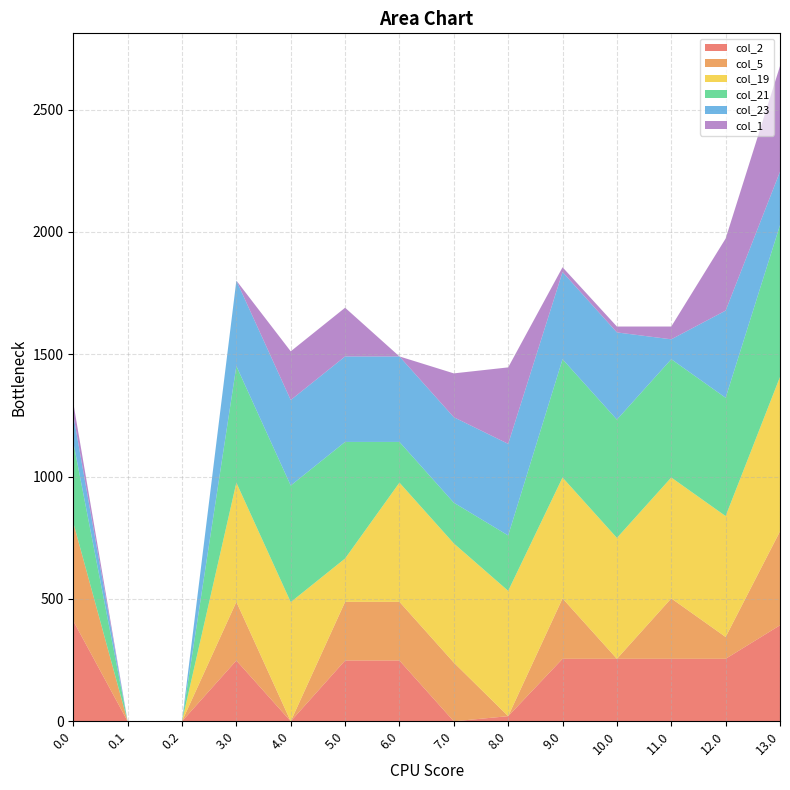

Reading left to right, transcribe all the data shown in this chart.

col_2: 410.3	0.0	0.0	248.3	0.0	248.3	248.3	0.0	21.0	255.3	255.3	255.3	255.3	392.3
col_5: 401.8	0.0	0.0	239.8	0.0	239.8	239.8	239.8	0.0	246.8	0.0	246.8	89.2	383.8
col_19: 0.0	0.0	0.0	487.1	487.1	177.1	487.1	487.1	512.1	494.1	494.1	494.1	494.1	631.1
col_21: 328.4	0.0	0.0	476.4	476.4	476.4	166.4	166.4	226.4	483.4	483.4	483.4	483.4	620.4
col_23: 111.3	0.0	0.0	349.3	349.3	349.3	349.3	349.3	374.3	356.3	356.3	81.3	356.3	218.3
col_1: 49.5	0.0	0.0	0.0	199.1	199.1	0.0	179.1	312.5	19.5	24.1	52.3	294.5	431.5